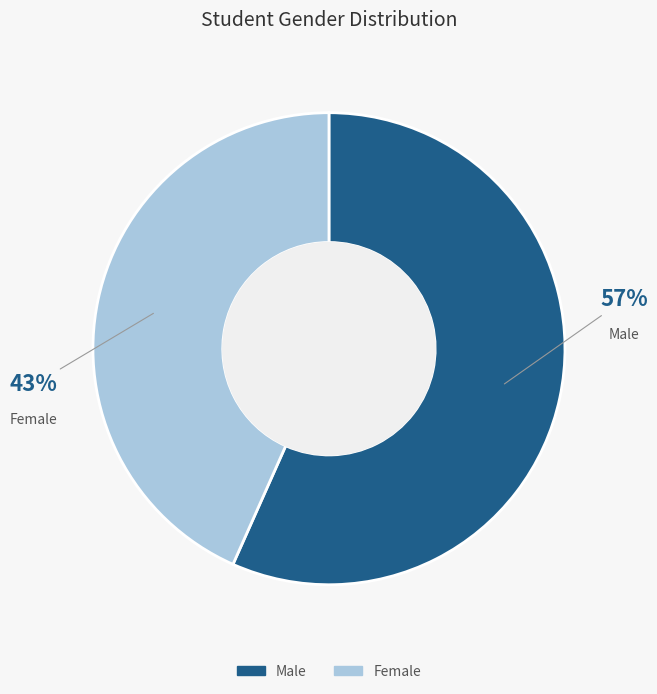

To the nearest percent, what is the average slice percentage?

50%